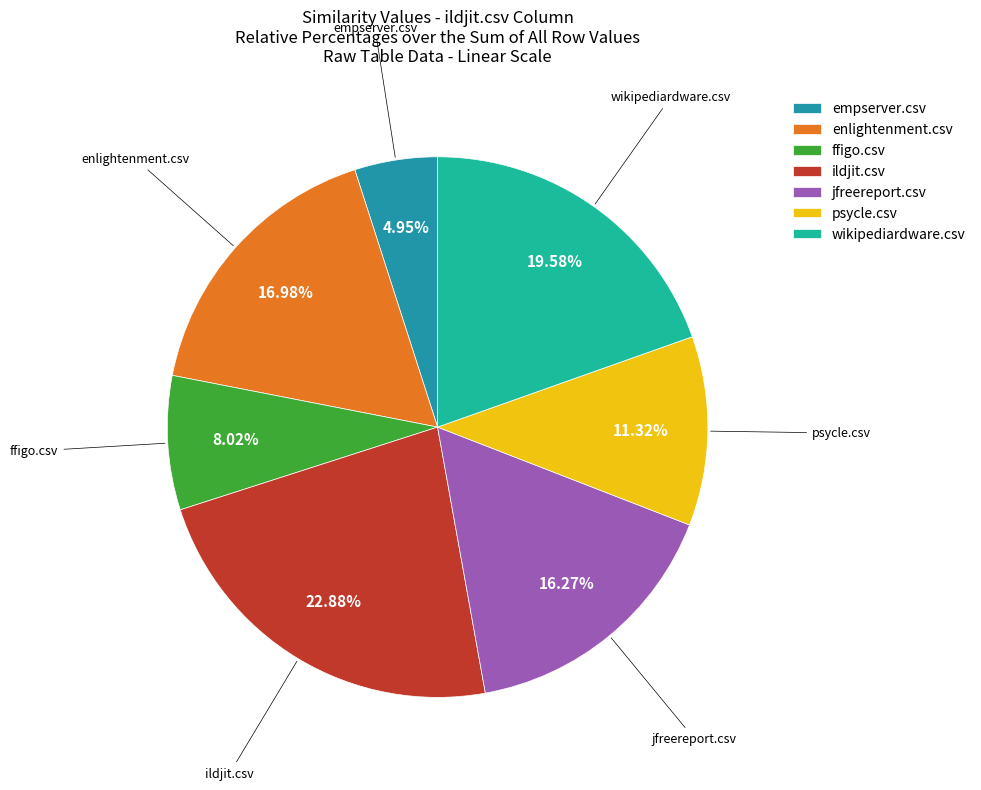

Rank the categories by value from lowest to highest.

empserver.csv, ffigo.csv, psycle.csv, jfreereport.csv, enlightenment.csv, wikipediardware.csv, ildjit.csv